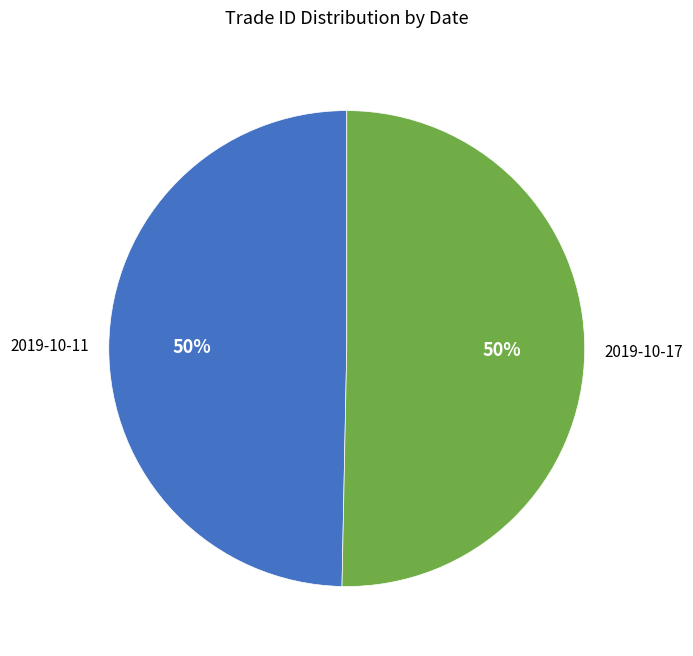

To the nearest percent, what is the average slice percentage?

50%